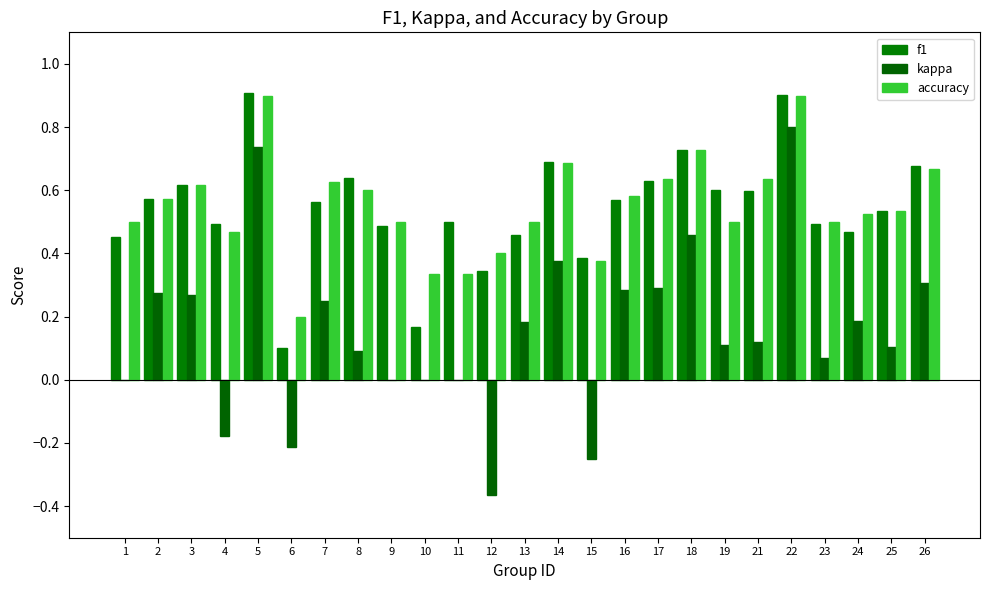

At how many categories does at least one series exceed 0?

25